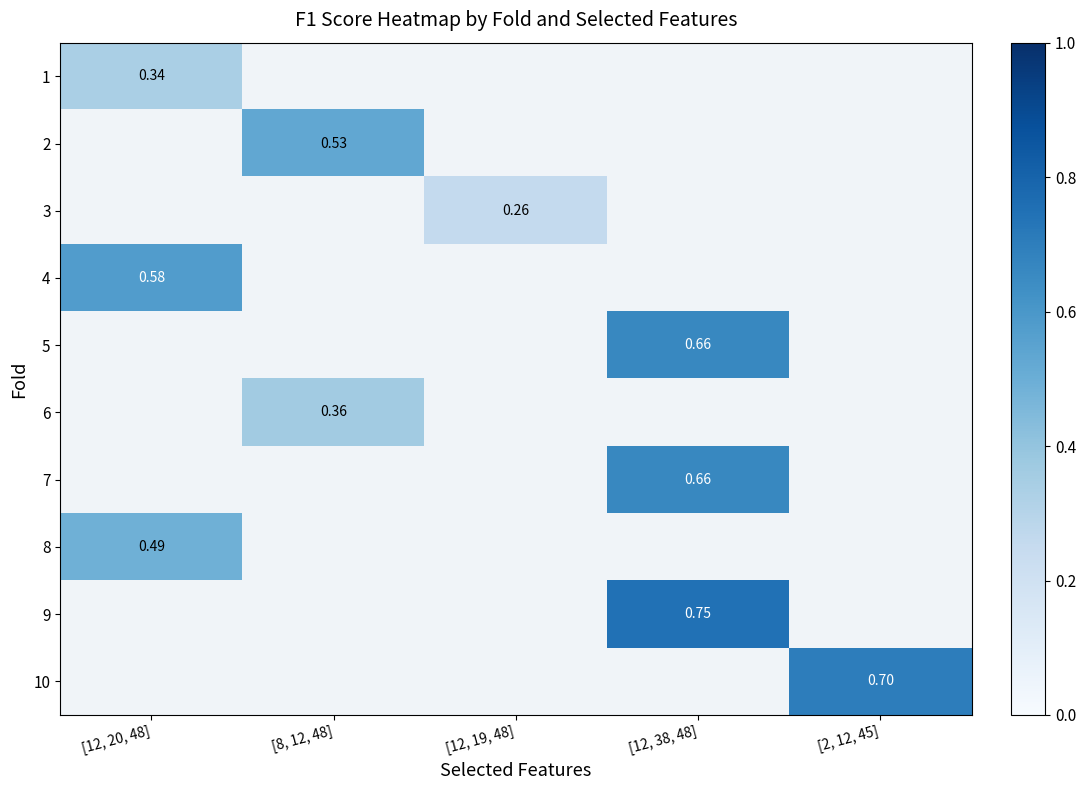

Is the value of 10 at [2, 12, 45] greater than the value of 5 at [12, 38, 48]?

Yes